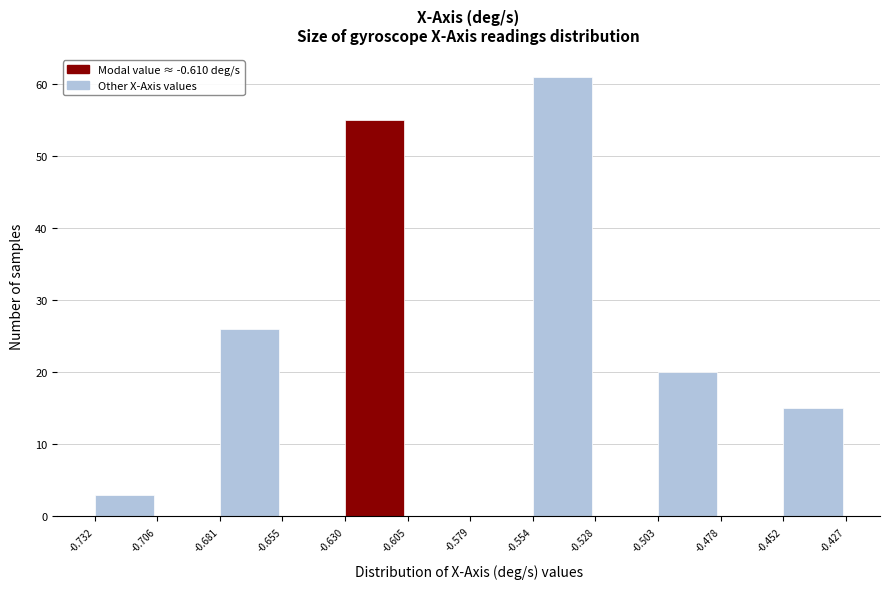

Reading left to right, transcribe this chart: for each bar, give the range it covers on the x-axis and its height. The values are not printed on the chart, so give them approximately, as read against the axis.

-0.732 to -0.706: 3
-0.706 to -0.681: 0
-0.681 to -0.655: 26
-0.655 to -0.630: 0
-0.630 to -0.605: 55
-0.605 to -0.579: 0
-0.579 to -0.554: 0
-0.554 to -0.528: 61
-0.528 to -0.503: 0
-0.503 to -0.478: 20
-0.478 to -0.452: 0
-0.452 to -0.427: 15